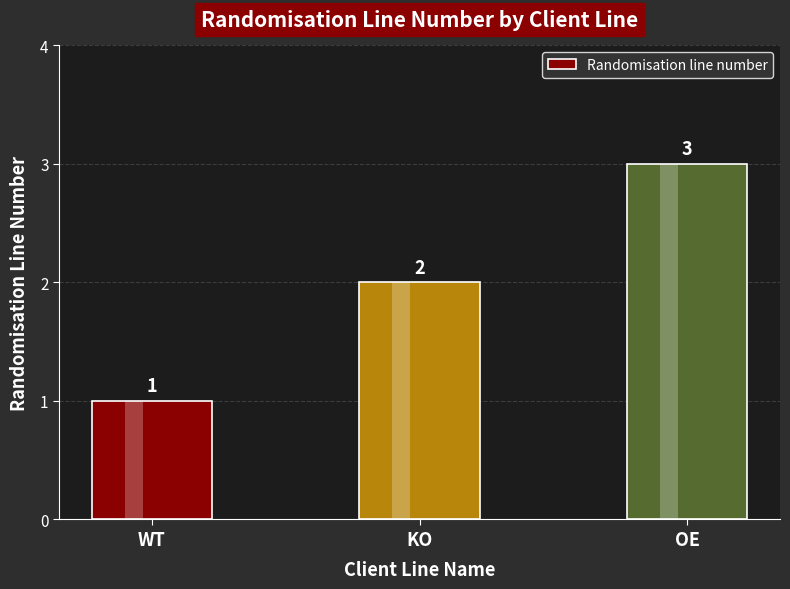

What is the greatest value displayed?

3